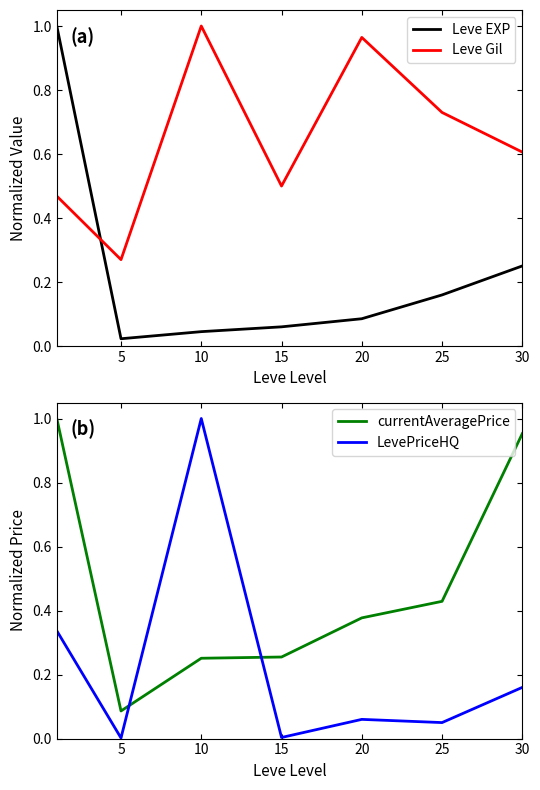

What is the average value of the currentAveragePrice series?

0.5